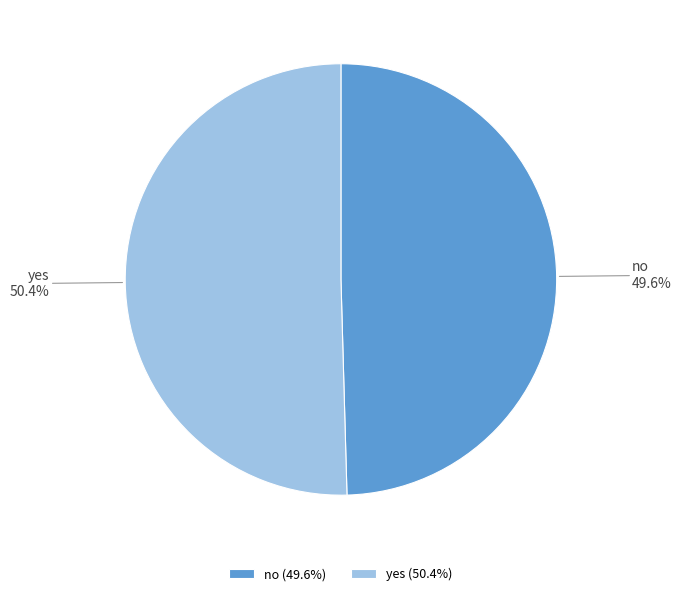

The no slice represents 55% of the pie. True or false?

False